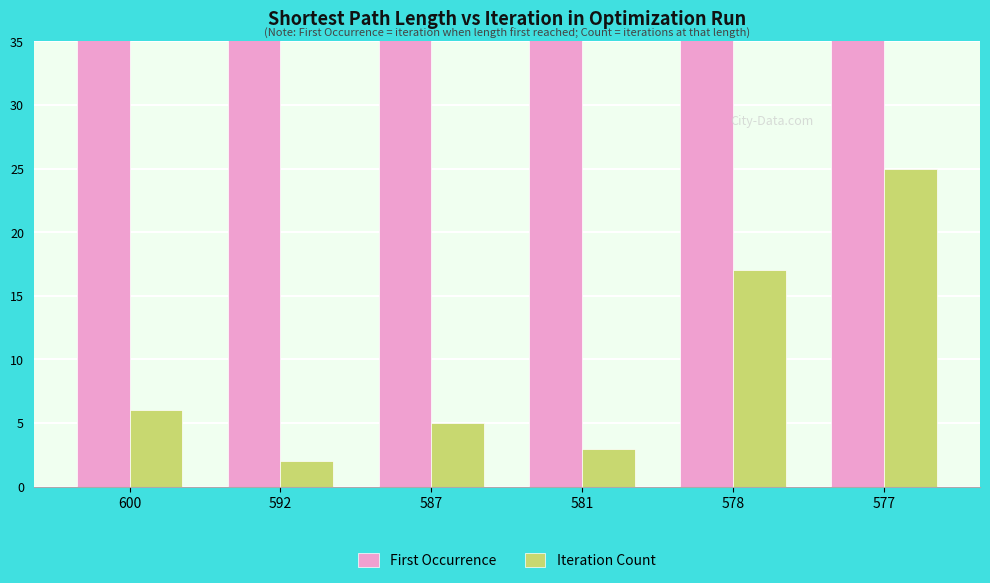

How many bars are there in each group?

2